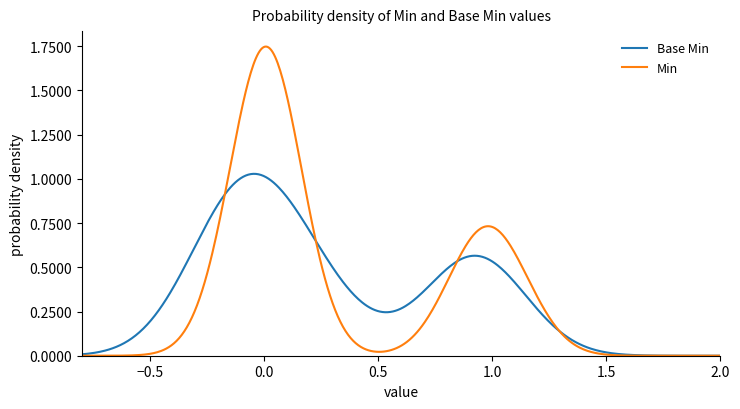

Rank the series by their maximum value, from lowest to highest.

Base Min, Min